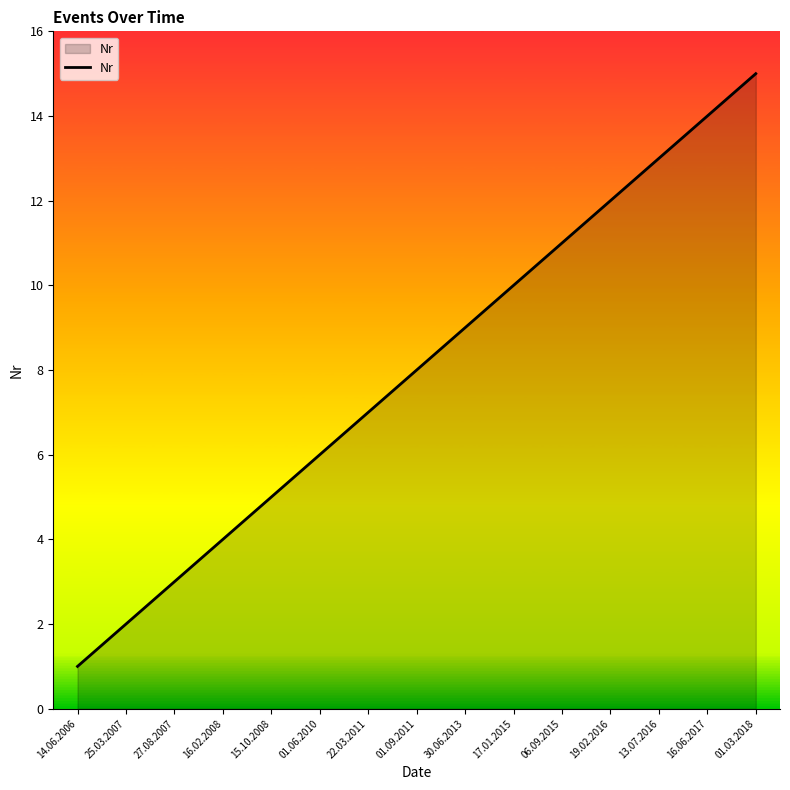

What position from the left is 22.03.2011?

7